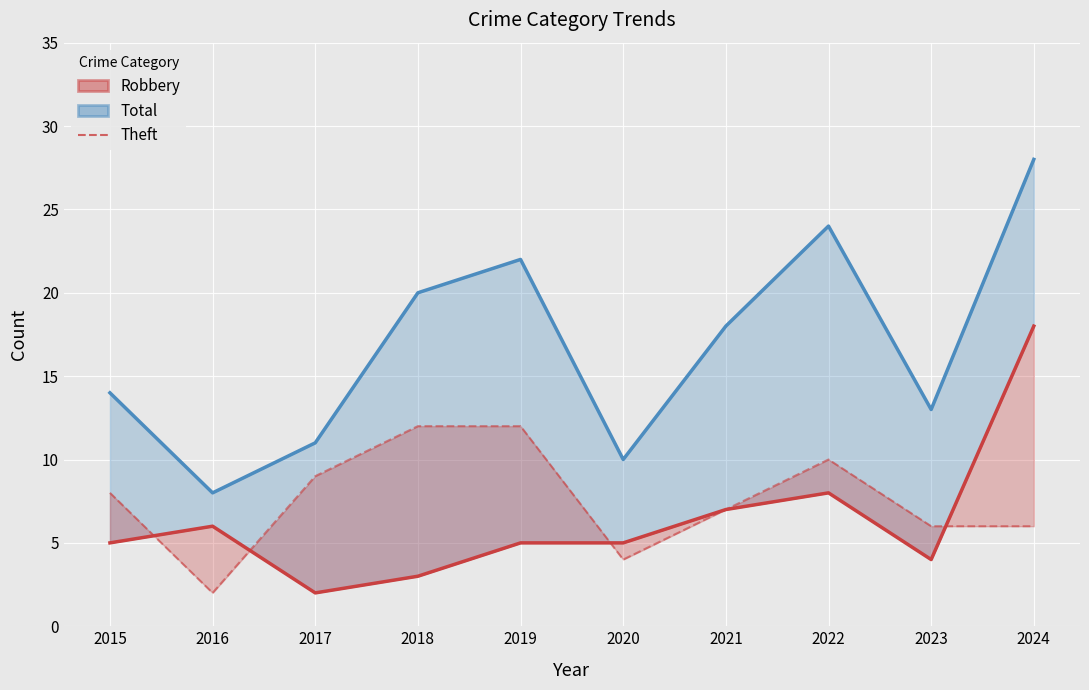

What is the total value across all series at 2019?

39